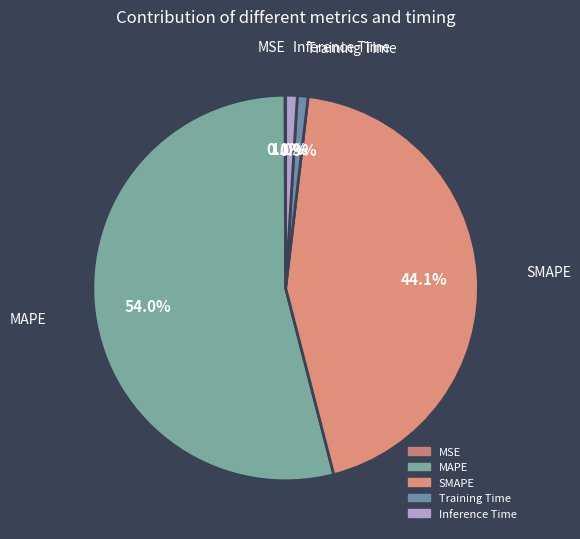

To the nearest percent, what portion does MAPE represent?

54%